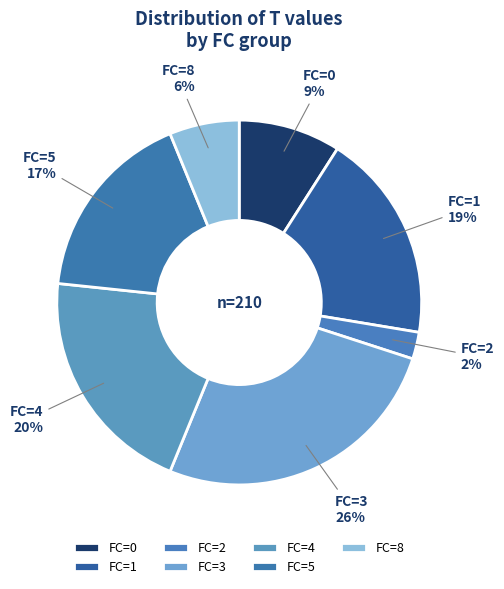

What percentage is the FC=1 slice, to the nearest percent?

19%